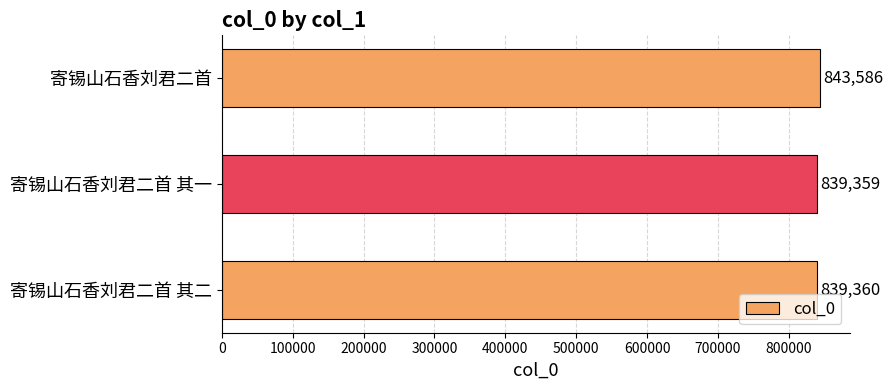

What is the ratio of the value at 寄锡山石香刘君二首 其二 to the value at 寄锡山石香刘君二首?

1.0